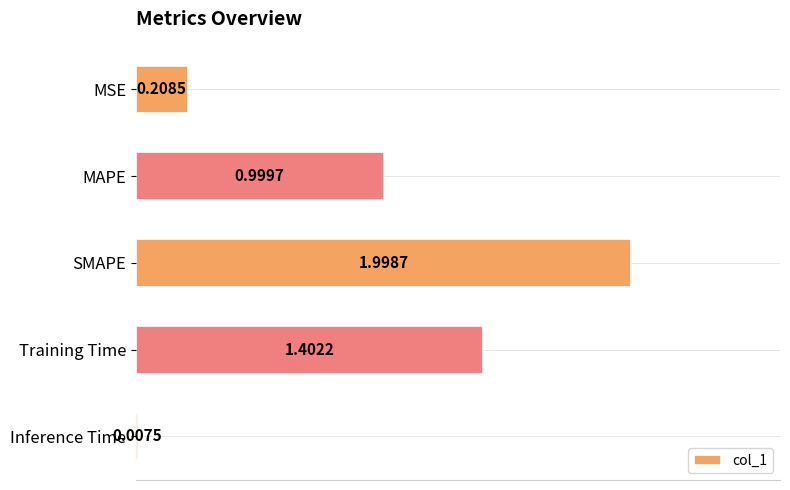

Which category has the highest value across all series?

SMAPE